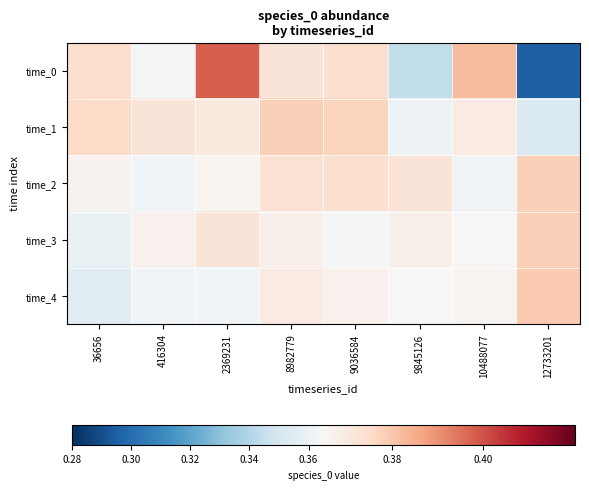

List the series in order of their peak value, highest first.

time_0, time_4, time_1, time_2, time_3